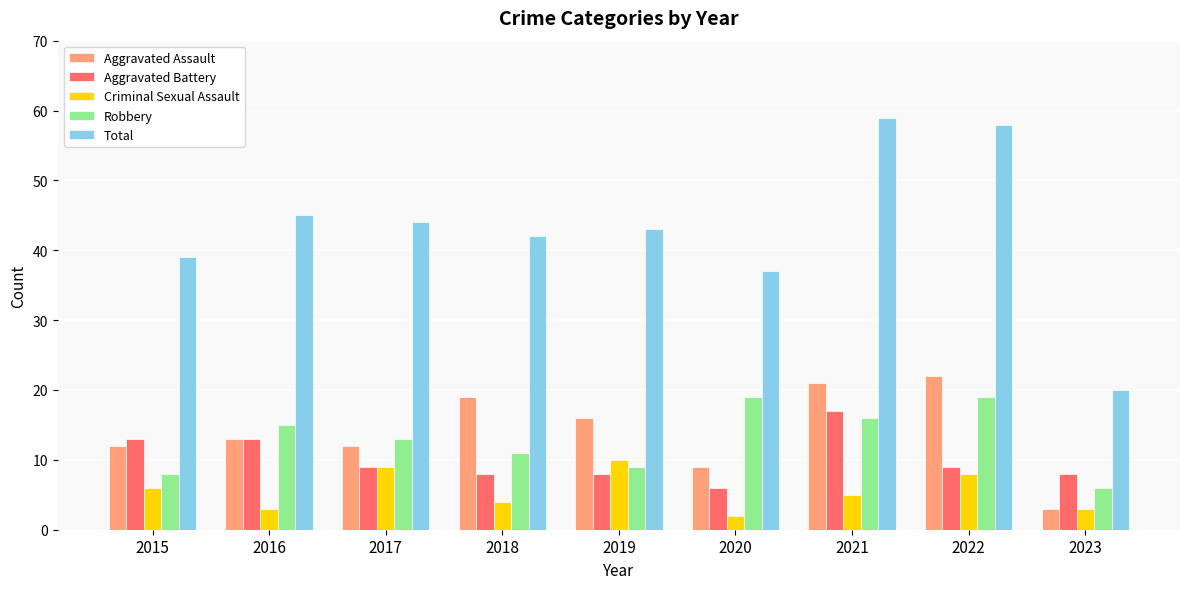

True or false: Total has a value of 29 at 2021.

False